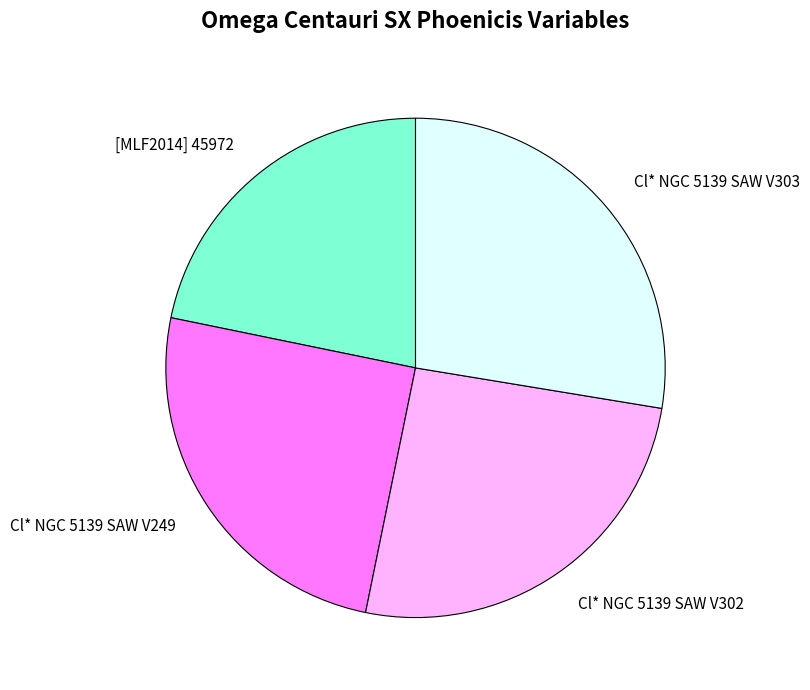

Which category has the biggest portion of the pie?

Cl* NGC 5139 SAW V303